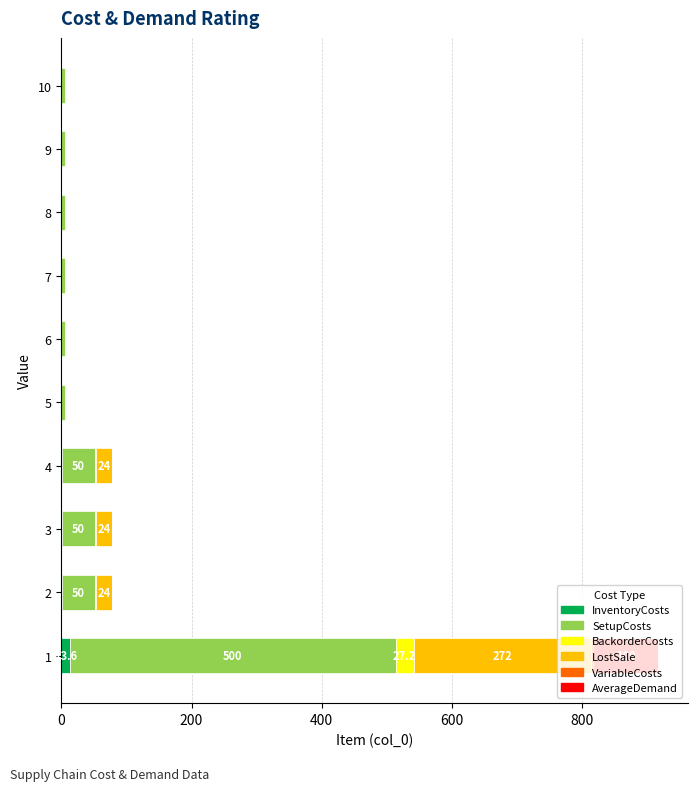

How many distinct data groups are displayed?

6